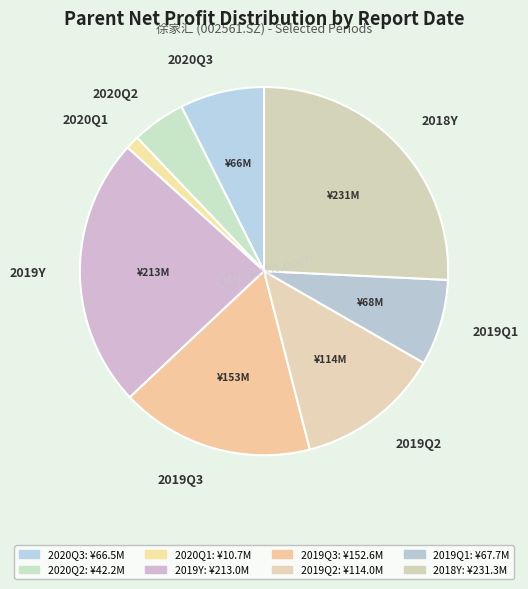

Do 2020Q1 and 2020Q2 together represent more than half of the pie?

No